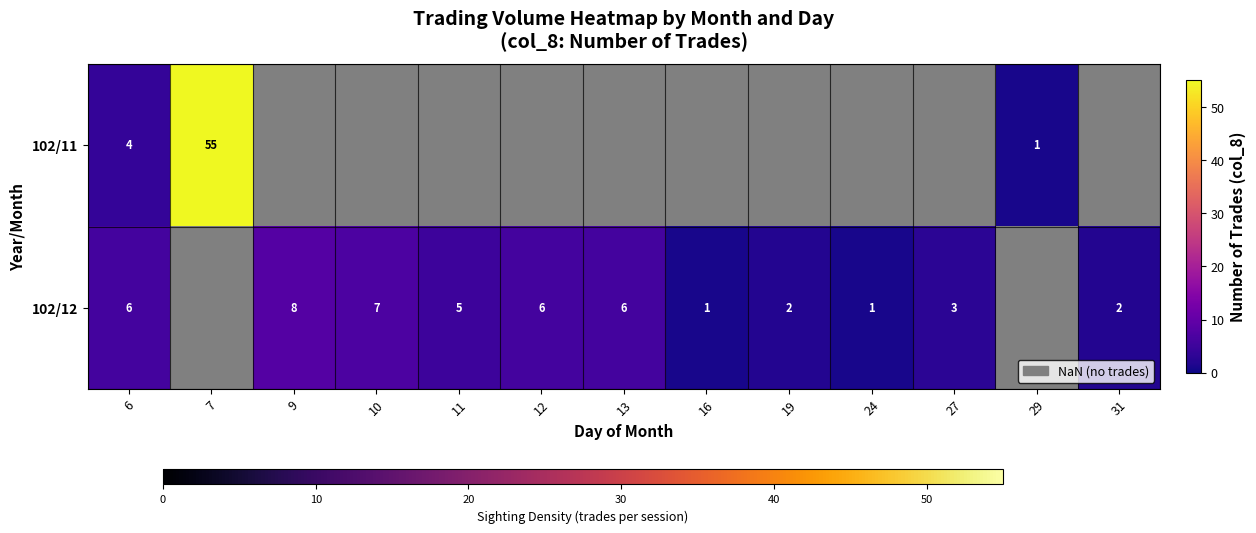

What is the sum of the 102/12 values at 9 and 11?

13